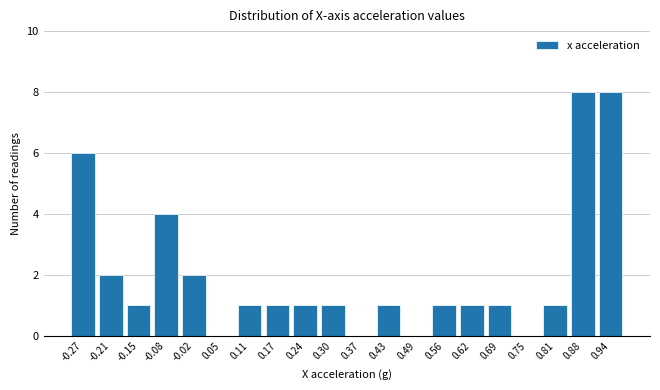

Reading right to left, what are all the values shown in this chart?

0.94=8	0.88=8	0.81=1	0.75=0	0.69=1	0.62=1	0.56=1	0.49=0	0.43=1	0.37=0	0.30=1	0.24=1	0.17=1	0.11=1	0.05=0	-0.02=2	-0.08=4	-0.15=1	-0.21=2	-0.27=6